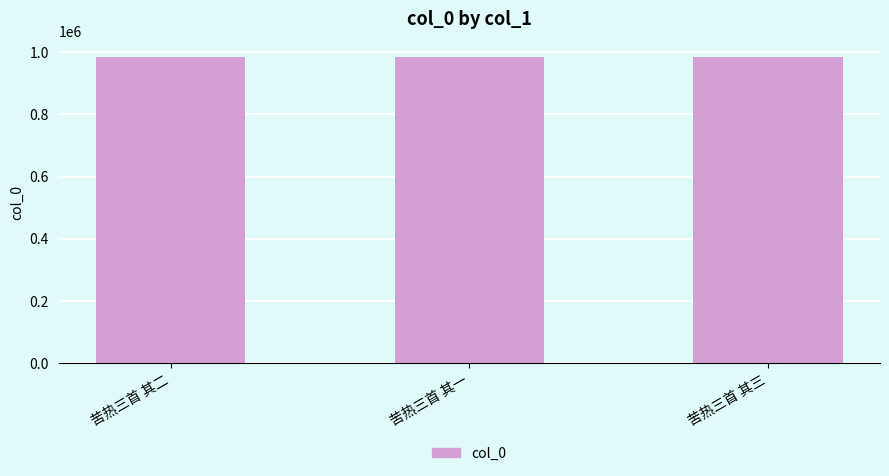

Count the values in the range 984933 to 984935.

3